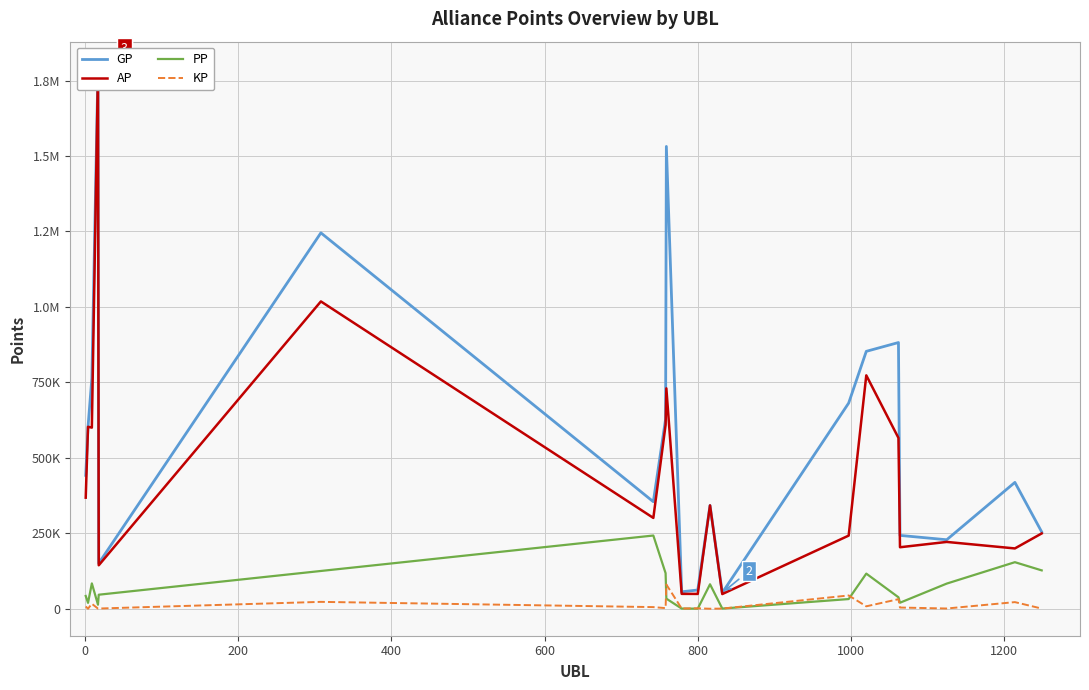

How many data points in PP are less than 46413?

10